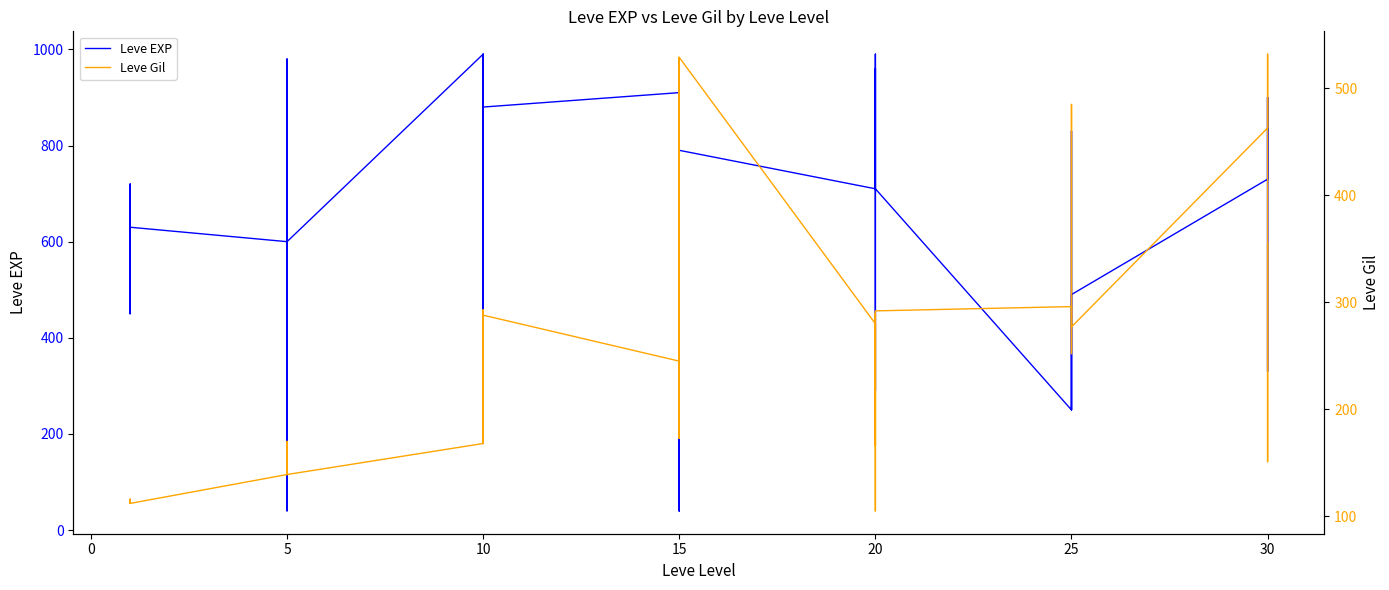

What are all the series names shown in the legend?

Leve EXP, Leve Gil